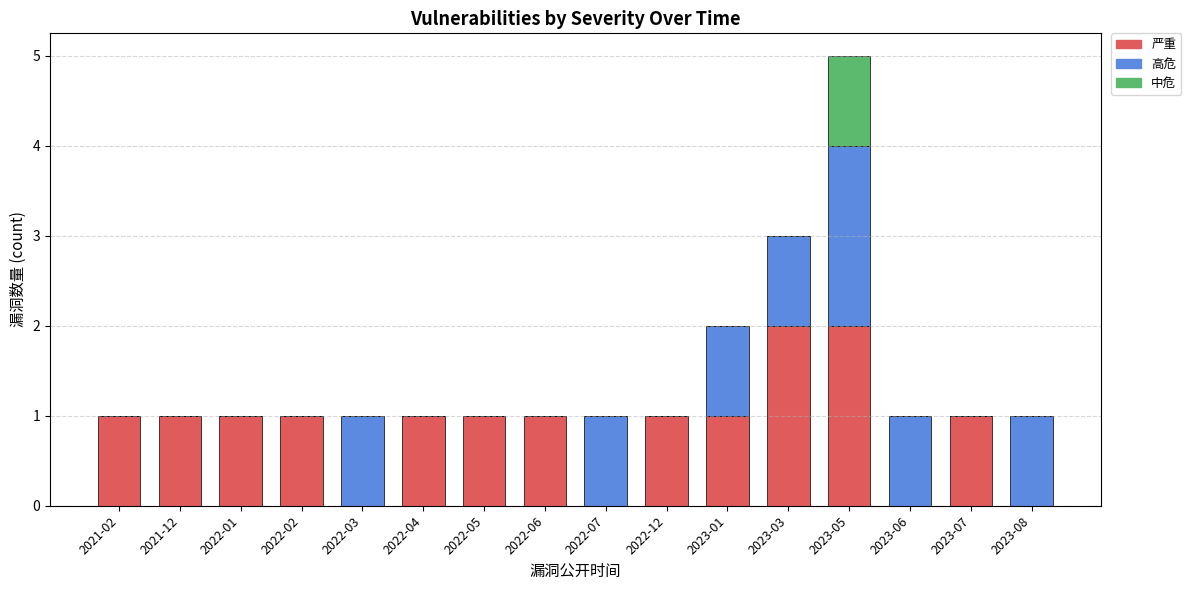

What is the total value across all series at 2023-01?

2